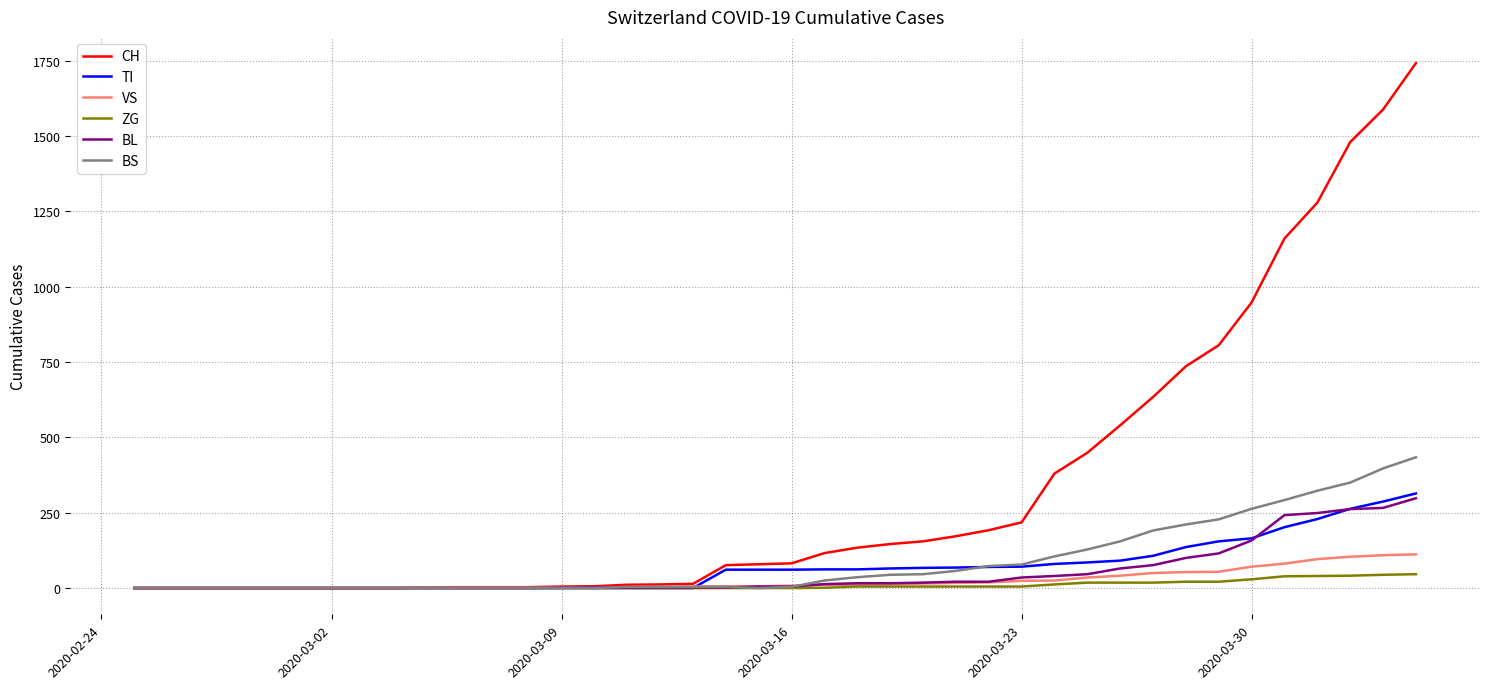

Which series has the largest range (max minus min)?

CH